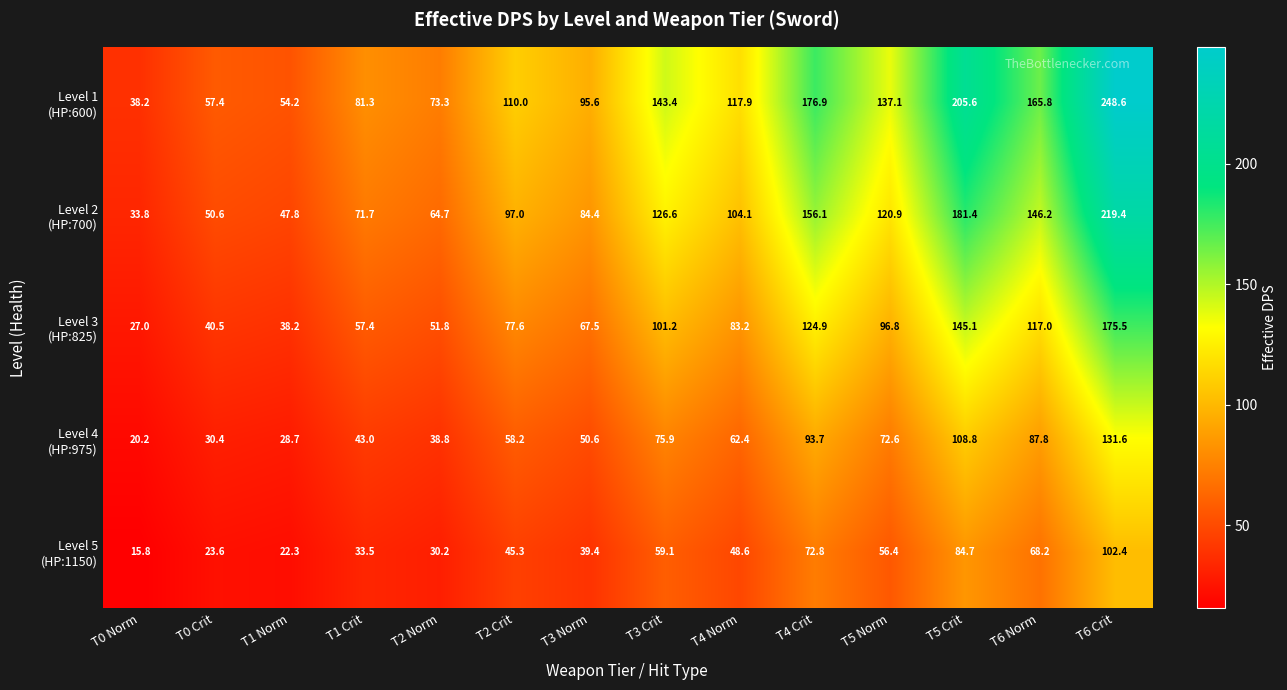

What is the total value across all series at T4 Norm?

416.2